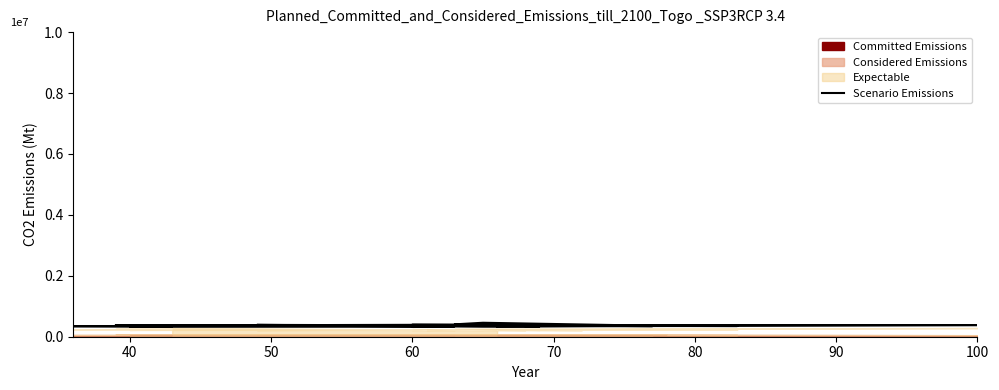

Does the chart display data point markers on the line(s)?

No